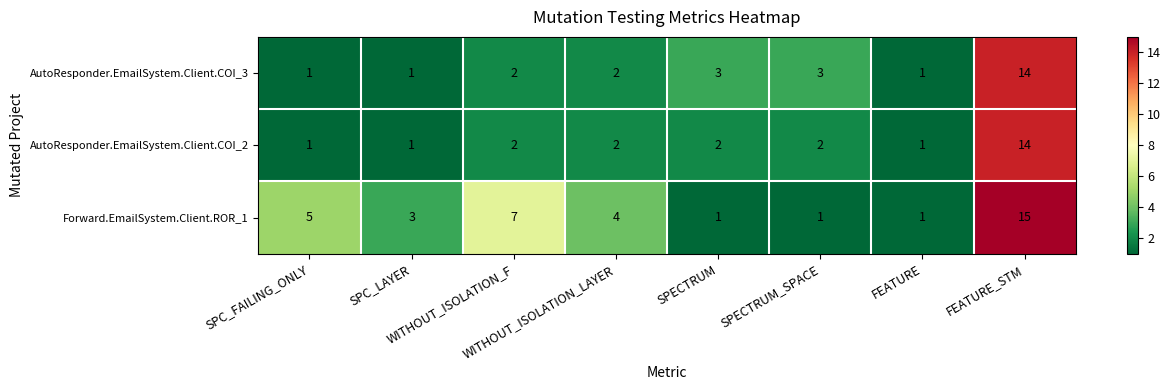

Which series has the largest range (max minus min)?

Forward.EmailSystem.Client.ROR_1